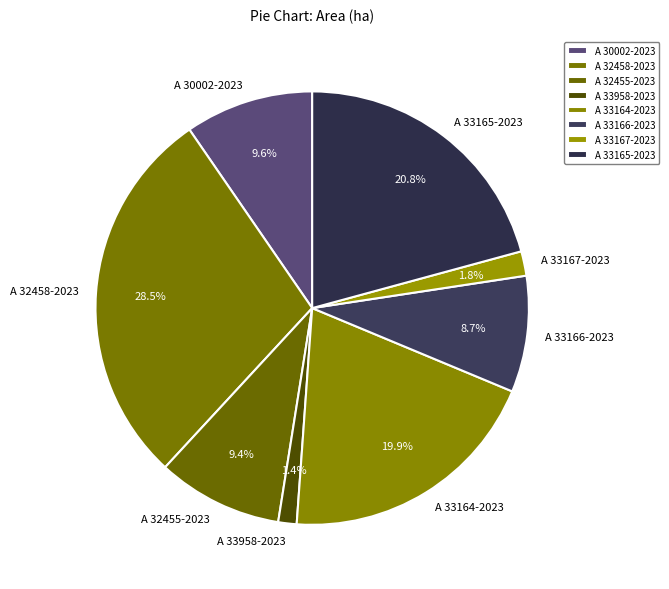

Does A 33958-2023 account for over 50% of the chart?

No